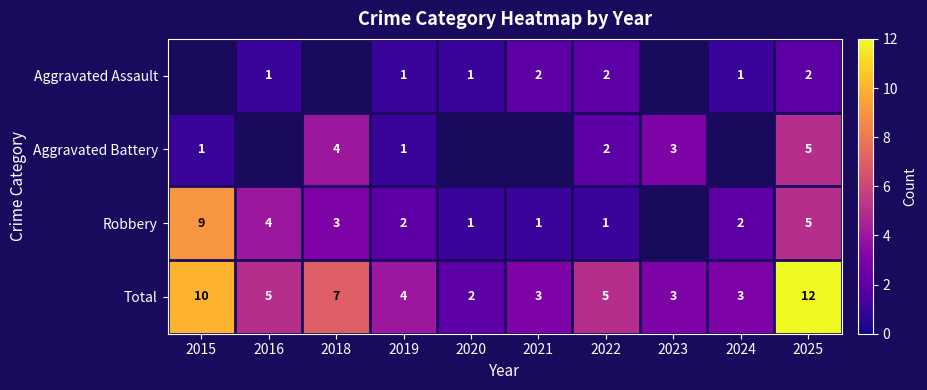

Is the value of Aggravated Assault at 2020 greater than the value of Total at 2023?

No